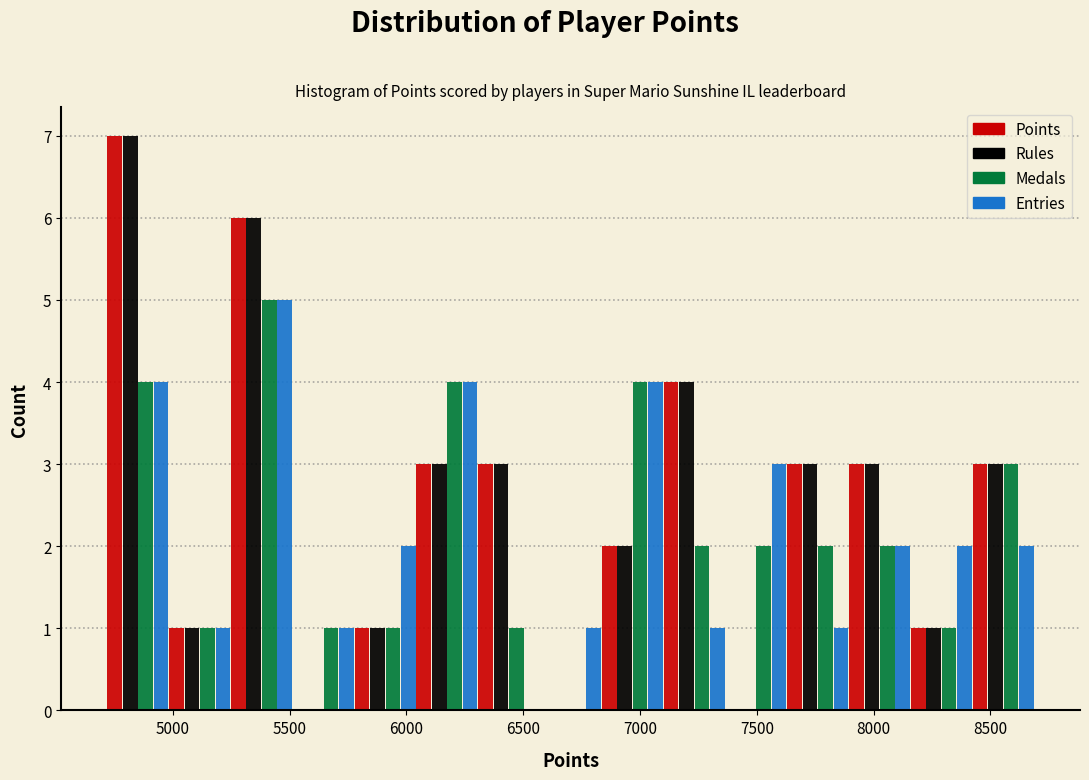

Reading left to right, list every range on the x-axis with the height of the bar of each series over it. Neither the bar edges nor the heights are printed on the chart, so give them approximately, as read against the axes.

4700 to 5000: Points=7	Rules=7	Medals=4	Entries=4
5000 to 5250: Points=1	Rules=1	Medals=1	Entries=1
5250 to 5500: Points=6	Rules=6	Medals=5	Entries=5
5500 to 5800: Points=0	Rules=0	Medals=1	Entries=1
5800 to 6050: Points=1	Rules=1	Medals=1	Entries=2
6050 to 6300: Points=3	Rules=3	Medals=4	Entries=4
6300 to 6550: Points=3	Rules=3	Medals=1	Entries=0
6550 to 6850: Points=0	Rules=0	Medals=0	Entries=1
6850 to 7100: Points=2	Rules=2	Medals=4	Entries=4
7100 to 7350: Points=4	Rules=4	Medals=2	Entries=1
7350 to 7650: Points=0	Rules=0	Medals=2	Entries=3
7650 to 7900: Points=3	Rules=3	Medals=2	Entries=1
7900 to 8150: Points=3	Rules=3	Medals=2	Entries=2
8150 to 8400: Points=1	Rules=1	Medals=1	Entries=2
8400 to 8700: Points=3	Rules=3	Medals=3	Entries=2